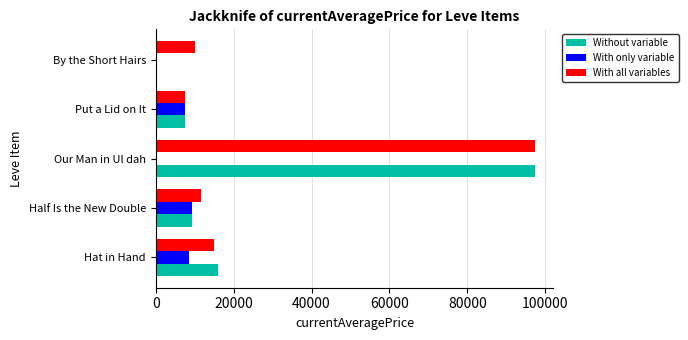

What is the sum of all With only variable values?

25305.9